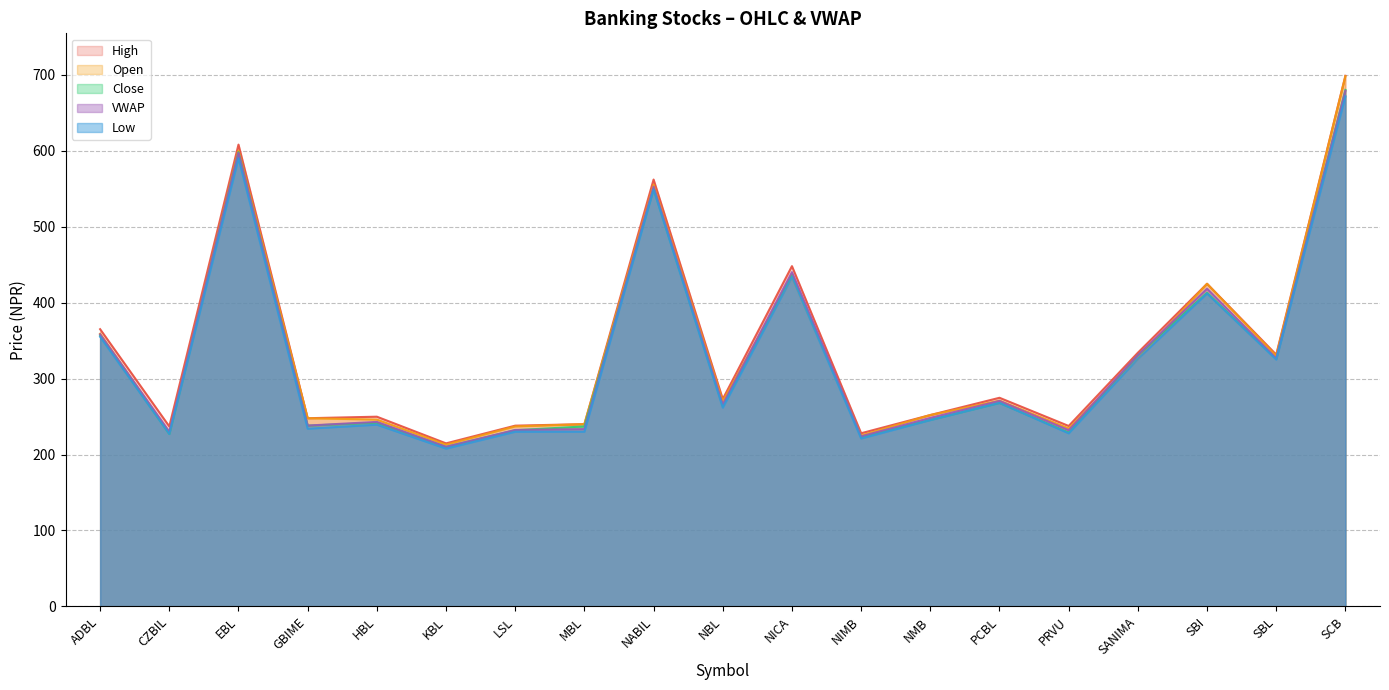

What position from the right is NABIL?

11